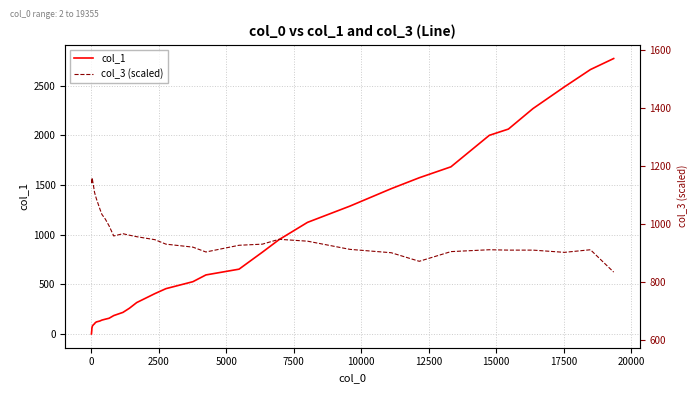

How many data points in col_3 (scaled) are above 993?

20